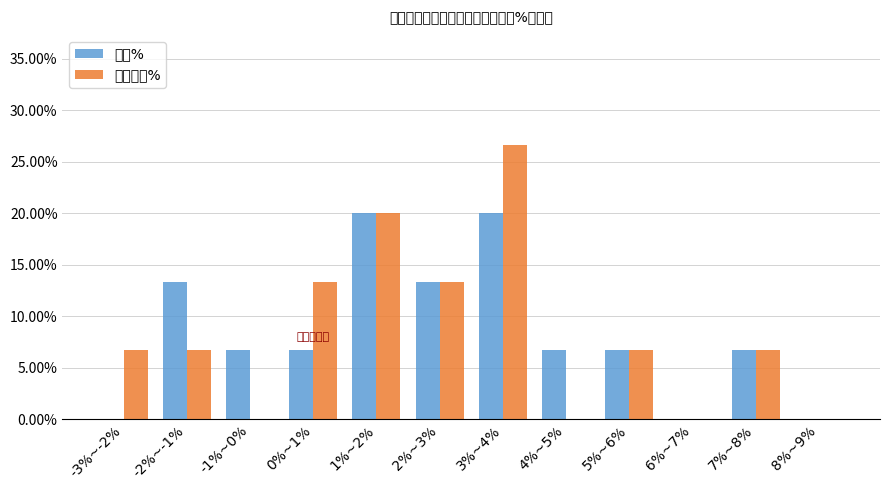

At 2%~3%, list the series in order from smallest to largest.

涨幅%, 区间涨幅%